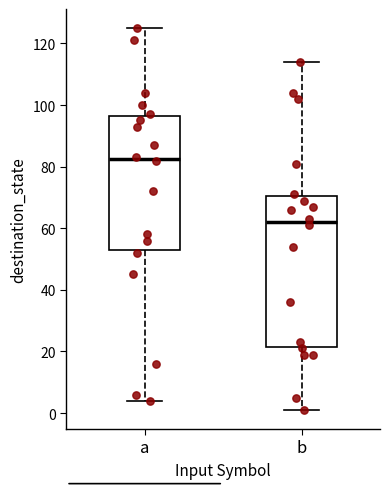

Reading left to right, read every box against the y-axis: the position of its median line, the range the box covers, and the ends of its whiskers. The values are not printed on the chart, so give them approximately, as read against the axis.

a: median 82, box 54 to 96, whiskers 4 to 126
b: median 62, box 22 to 70, whiskers 2 to 114